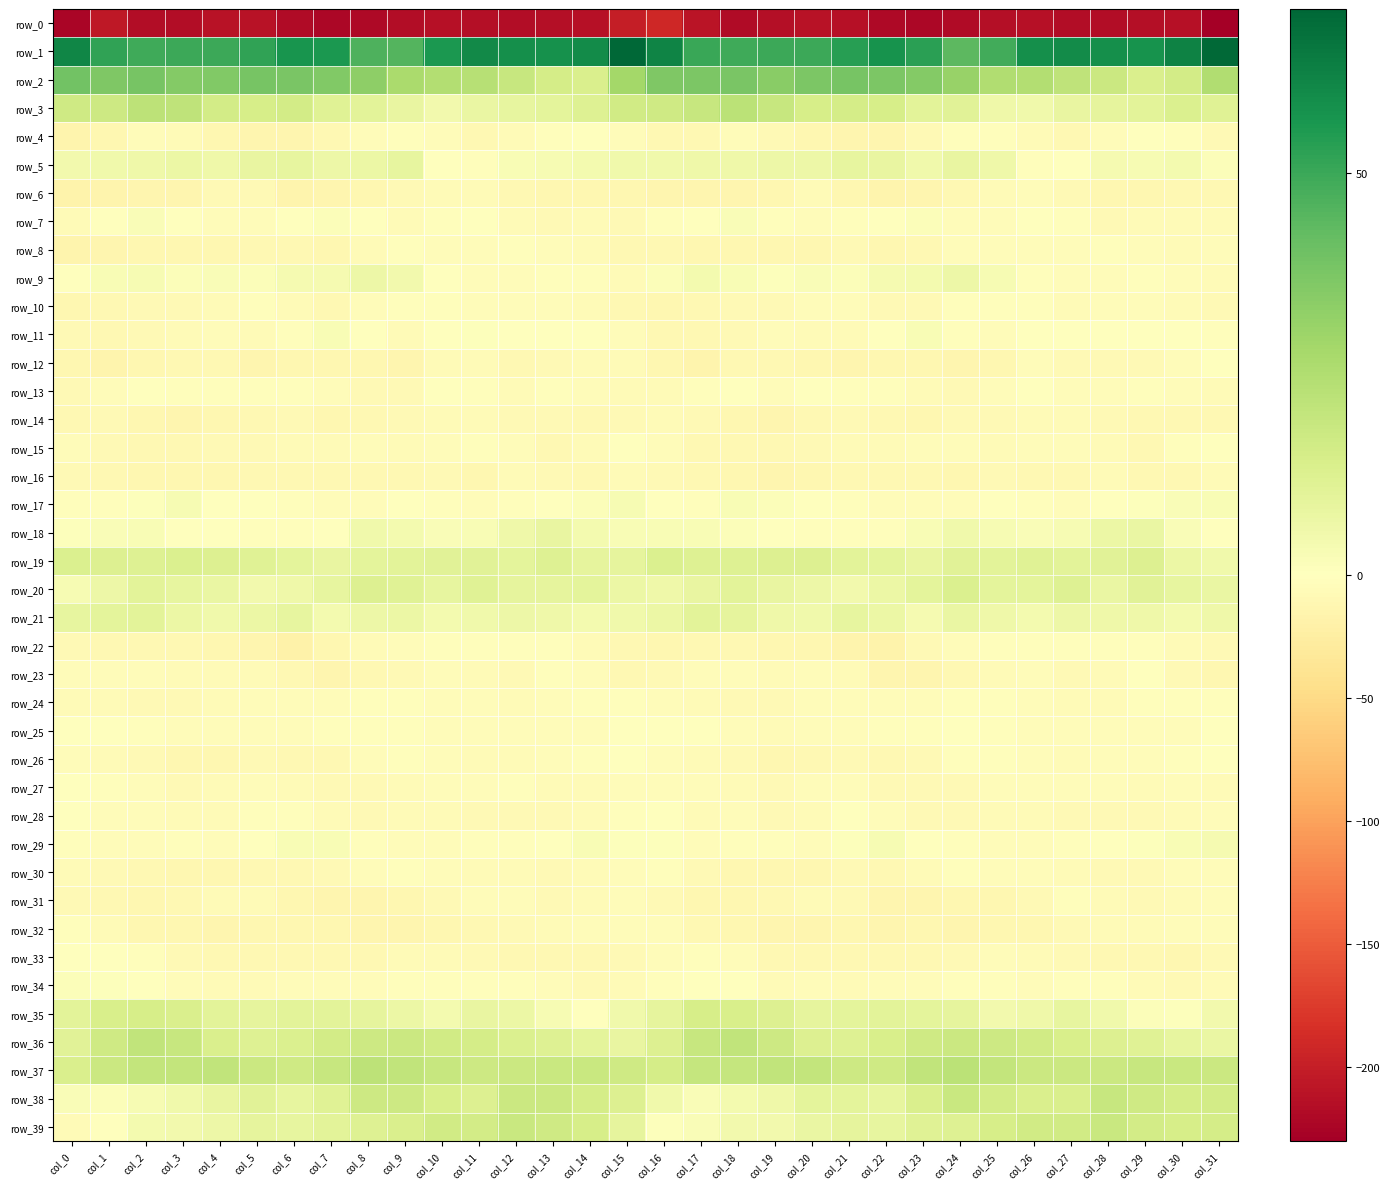

Reading right to left, list all the values displayed in this chart.

row_0: -230.2	-213.9	-214.4	-217.0	-216.1	-213.4	-214.7	-218.3	-222.7	-220.7	-213.4	-210.5	-215.0	-219.1	-210.0	-191.7	-200.5	-213.3	-215.1	-217.5	-214.9	-213.2	-216.0	-219.7	-222.9	-218.2	-211.5	-211.3	-217.4	-217.1	-206.4	-223.2
row_1: 69.7	62.4	57.3	58.3	59.4	58.8	48.9	43.9	52.8	57.2	53.7	49.9	49.7	49.0	50.4	62.1	70.4	59.8	57.8	58.3	60.1	56.1	45.4	46.3	55.8	56.7	51.7	49.7	49.6	49.2	51.7	61.3
row_2: 24.8	15.8	13.4	17.9	21.4	24.3	25.2	30.9	35.5	37.2	38.2	37.3	34.4	37.9	37.0	36.6	28.2	13.7	15.2	18.8	23.5	24.2	26.8	33.3	35.9	37.8	38.3	35.8	35.3	38.2	36.7	39.4
row_3: 11.2	12.7	10.2	8.9	8.1	5.1	6.0	10.8	10.0	14.7	15.1	14.6	19.1	22.0	19.1	16.9	16.4	12.0	9.8	8.3	7.5	4.6	8.1	10.4	11.4	15.7	14.6	15.7	20.9	21.5	17.4	16.8
row_4: -7.3	-2.6	-1.2	-4.1	-9.2	-6.2	-2.8	-3.1	-7.9	-12.7	-13.6	-12.1	-8.0	-4.3	-9.1	-10.8	-4.9	-1.4	-1.9	-6.3	-9.5	-4.0	-2.5	-4.4	-10.2	-13.5	-13.1	-10.9	-5.9	-5.0	-12.4	-16.1
row_5: 1.5	4.3	3.2	3.6	-0.6	-2.6	5.9	8.1	5.3	8.1	8.5	6.5	6.3	5.7	5.9	5.2	5.2	4.2	3.2	2.6	-2.5	-0.2	8.4	6.8	6.1	8.7	8.1	5.8	6.6	5.9	5.4	4.9
row_6: -9.1	-10.1	-12.4	-11.1	-7.5	-5.2	-6.8	-9.9	-12.9	-15.3	-10.9	-6.5	-11.6	-13.4	-13.8	-14.0	-11.6	-11.0	-12.5	-9.9	-6.2	-5.7	-7.6	-11.1	-14.0	-14.9	-7.9	-7.9	-12.9	-13.6	-14.6	-16.5
row_7: -6.9	-6.8	-6.0	-8.1	-3.6	-1.0	-5.1	-4.2	1.5	-0.3	-2.8	-5.0	-2.5	1.9	0.5	-3.1	-8.3	-6.0	-7.2	-7.1	-1.5	-2.4	-6.0	-1.5	1.2	-1.1	-3.9	-4.3	-0.6	1.8	-1.7	-6.4
row_8: -5.3	-6.8	-4.6	-3.4	-3.6	-4.8	-3.8	-3.9	-10.0	-12.2	-8.7	-10.9	-12.1	-11.4	-11.5	-9.9	-9.9	-6.0	-4.4	-3.0	-4.2	-4.8	-3.2	-5.8	-12.2	-10.0	-9.4	-11.3	-11.7	-11.7	-13.1	-15.4
row_9: -7.0	-5.2	-2.7	-4.0	-5.2	-2.1	3.3	6.3	4.3	3.8	1.6	2.1	1.0	2.3	4.0	1.3	-5.7	-3.5	-3.4	-4.5	-4.8	0.1	4.6	6.1	3.8	3.3	1.6	1.7	1.5	3.0	2.6	-0.6
row_10: -8.2	-6.9	-4.3	-3.7	-5.5	-2.5	-2.2	-2.9	-8.8	-8.2	-3.7	-3.9	-7.8	-8.3	-9.0	-11.2	-9.6	-5.8	-3.7	-4.9	-4.5	-1.8	-2.7	-4.1	-10.4	-5.9	-3.0	-5.7	-7.9	-8.2	-10.3	-11.9
row_11: -2.4	-0.8	-0.4	-1.2	0.0	0.5	-4.8	-2.5	2.5	-1.2	-6.4	-6.2	-4.8	-7.6	-9.6	-10.0	-4.6	-0.4	-0.6	-1.3	1.0	-1.1	-5.6	0.3	2.3	-3.5	-7.0	-5.2	-5.5	-8.2	-9.5	-7.7
row_12: -1.6	-4.7	-7.8	-8.4	-7.6	-4.9	-11.4	-12.9	-11.6	-11.4	-13.4	-12.2	-10.0	-10.2	-14.6	-11.8	-5.5	-6.8	-7.5	-9.3	-5.5	-6.8	-13.3	-11.7	-11.9	-11.5	-13.9	-10.8	-10.0	-11.5	-14.5	-11.2
row_13: -5.7	-4.0	-2.5	-5.2	-4.8	-0.1	-4.9	-8.0	-6.4	-3.1	-2.5	-1.5	-3.7	-1.4	-2.8	-6.4	-6.8	-3.6	-2.6	-6.6	-2.4	-0.8	-7.2	-7.5	-5.0	-2.8	-1.8	-2.4	-3.3	-0.8	-4.7	-7.3
row_14: -9.6	-9.5	-9.0	-8.9	-6.7	-5.8	-8.0	-8.5	-10.8	-9.7	-8.5	-10.2	-13.8	-12.5	-8.1	-6.3	-8.8	-9.6	-8.6	-8.5	-5.7	-6.7	-8.4	-9.1	-11.1	-8.5	-9.0	-11.5	-14.1	-10.9	-8.0	-9.3
row_15: -0.3	-3.3	-9.1	-6.4	-3.8	-3.8	-6.1	-4.4	-4.6	-5.9	-6.8	-7.9	-9.6	-10.1	-9.5	-4.7	-1.4	-5.8	-9.1	-4.8	-3.4	-4.7	-6.0	-3.8	-5.4	-5.7	-7.5	-8.3	-9.8	-10.5	-8.4	-4.0
row_16: -5.7	-9.0	-9.2	-6.0	-10.1	-9.8	-8.3	-10.9	-10.1	-10.3	-9.0	-10.9	-12.9	-12.5	-10.7	-7.3	-6.3	-9.9	-7.8	-6.9	-11.1	-8.2	-9.4	-10.5	-10.5	-9.3	-9.7	-11.9	-12.5	-12.1	-9.6	-7.5
row_17: 2.2	1.8	1.0	-0.5	-4.3	-3.0	-0.9	-4.4	-4.1	-4.1	-1.8	-0.9	1.5	2.5	-2.0	-1.2	2.9	1.3	0.5	-2.0	-4.4	-1.9	-1.5	-4.9	-3.8	-3.4	-1.4	-0.2	2.9	0.8	-2.2	-1.9
row_18: -1.6	2.1	7.3	7.0	3.2	2.2	3.2	5.0	2.5	-2.4	-3.0	-2.0	-0.7	1.5	2.4	2.4	2.3	4.0	7.9	5.6	2.6	2.1	4.2	5.0	0.1	-3.0	-2.9	-1.3	-0.1	2.4	2.0	0.9
row_19: 5.3	6.8	12.1	10.5	10.3	11.0	10.3	10.6	7.9	9.4	10.3	12.4	12.5	12.1	11.8	13.0	8.9	9.0	11.8	9.8	10.8	11.0	10.4	9.7	8.1	9.6	11.2	12.5	12.8	11.6	12.2	12.9
row_20: 7.3	8.4	10.5	7.4	11.7	9.6	9.4	12.9	9.6	6.7	4.7	6.4	8.1	10.1	8.1	5.8	6.7	9.6	8.9	8.8	11.5	8.5	11.1	12.2	8.4	5.7	4.9	7.3	8.7	10.0	6.2	3.3
row_21: 5.9	4.3	5.6	6.0	6.4	4.1	5.7	7.7	3.6	6.7	8.3	5.5	5.8	9.2	10.1	6.8	5.1	4.4	5.8	6.4	5.2	4.3	6.8	6.5	3.9	8.3	7.1	5.1	7.0	10.0	9.4	8.7
row_22: -7.5	-7.0	-2.6	-2.8	-2.6	-3.0	-3.5	-5.0	-7.8	-17.7	-14.7	-12.3	-11.7	-9.4	-10.0	-11.7	-10.3	-5.5	-2.3	-2.9	-2.9	-2.8	-4.2	-5.5	-11.2	-18.2	-13.0	-12.4	-10.5	-9.6	-10.3	-8.2
row_23: -12.0	-7.5	-0.8	-6.7	-8.7	-5.1	-6.6	-9.2	-12.6	-13.2	-6.9	-5.2	-6.4	-5.2	-4.6	-7.6	-10.2	-4.0	-2.0	-9.0	-7.1	-5.2	-7.6	-10.2	-13.7	-10.8	-5.8	-5.5	-6.2	-5.1	-5.1	-4.9
row_24: -3.1	-2.3	-3.2	-5.9	-5.6	-4.2	-3.3	-3.3	-4.0	-5.1	-5.0	-4.6	-8.1	-8.9	-6.3	-4.5	-2.7	-1.9	-4.7	-6.4	-4.9	-3.9	-3.3	-3.6	-4.3	-5.4	-4.7	-5.6	-8.8	-8.3	-6.2	-6.4
row_25: -0.0	-4.1	-5.0	-4.4	-4.7	-4.3	-3.1	-1.7	-2.4	-3.4	-5.3	-4.4	-5.7	-4.1	-1.3	0.4	-0.7	-4.5	-5.2	-4.5	-4.8	-3.8	-2.4	-2.2	-2.0	-4.8	-4.9	-4.7	-5.2	-3.4	-0.4	-1.2
row_26: -1.5	-2.0	-3.9	-5.0	-5.6	-5.4	-3.2	-2.5	-7.3	-10.7	-7.6	-9.9	-11.8	-8.7	-6.7	-5.2	-1.4	-2.7	-4.2	-5.5	-5.5	-4.8	-2.7	-3.7	-9.6	-9.4	-8.0	-11.1	-11.0	-7.5	-5.5	-3.9
row_27: -6.0	-4.4	-7.2	-4.0	-4.2	-4.9	-4.6	-7.6	-7.8	-7.7	-4.3	-5.2	-7.5	-6.1	-3.6	-4.6	-4.1	-5.6	-6.0	-3.5	-4.7	-4.8	-5.4	-8.5	-7.4	-6.5	-4.3	-6.1	-7.7	-4.6	-2.5	-0.5
row_28: -4.3	-5.7	-8.3	-7.7	-8.9	-6.2	-6.3	-8.4	-8.3	-4.5	-1.8	-5.6	-7.3	-4.7	-6.0	-1.7	-2.6	-6.9	-7.4	-8.4	-7.8	-6.1	-7.0	-8.8	-7.1	-3.0	-2.8	-6.9	-6.2	-5.2	-4.9	-1.3
row_29: 3.4	2.7	1.0	-1.4	-3.0	-4.4	-5.3	-3.6	0.5	3.2	0.7	-3.7	-3.1	-3.0	-4.7	0.8	1.1	2.4	0.4	-2.0	-3.4	-5.2	-4.9	-2.3	2.3	2.6	-1.1	-4.1	-2.5	-4.2	-4.0	-2.1
row_30: -4.3	-5.1	-8.3	-7.2	-5.8	-5.2	-3.7	-3.4	-6.9	-10.4	-8.8	-10.9	-12.2	-10.9	-8.0	-3.5	-4.6	-5.8	-8.4	-6.3	-5.5	-4.9	-3.1	-4.7	-8.8	-9.5	-9.2	-11.8	-12.0	-10.1	-7.5	-6.0
row_31: -4.0	-5.6	-7.9	-6.3	-3.5	-7.2	-10.9	-11.4	-13.9	-13.7	-8.6	-6.4	-9.0	-11.2	-11.1	-7.5	-5.2	-6.2	-8.2	-4.6	-4.4	-8.9	-11.1	-12.6	-14.2	-12.1	-7.1	-7.1	-10.0	-11.7	-10.4	-7.5
row_32: -4.3	-4.4	-5.5	-7.2	-8.7	-11.4	-12.5	-13.3	-12.0	-13.0	-11.0	-12.6	-12.9	-11.4	-9.1	-4.9	-3.7	-4.0	-6.5	-7.6	-9.9	-11.7	-12.8	-13.3	-12.3	-12.0	-11.6	-13.0	-12.0	-11.1	-7.0	-3.0
row_33: -7.5	-10.9	-9.8	-9.6	-8.5	-6.5	-5.3	-8.8	-10.2	-9.4	-9.1	-9.7	-10.2	-4.1	-2.6	-4.5	-7.6	-10.4	-9.4	-9.5	-7.9	-5.5	-6.2	-9.7	-9.9	-9.1	-9.5	-10.0	-8.5	-2.8	-1.2	0.5
row_34: -5.6	-8.7	-6.6	-3.0	-2.6	-3.9	-3.0	-3.5	-5.1	-4.4	-5.6	-5.1	-6.7	-0.6	-0.0	-3.0	-5.6	-8.4	-5.2	-2.0	-3.6	-3.6	-2.8	-4.0	-5.2	-4.2	-5.7	-5.8	-4.9	0.4	0.8	1.1
row_35: 4.5	1.0	1.5	5.4	8.4	5.5	4.9	8.8	9.6	10.3	9.7	9.0	12.6	14.0	14.8	9.3	5.3	0.4	2.8	6.7	8.2	4.2	6.6	9.3	10.0	10.4	9.0	10.0	13.5	14.6	14.1	10.4
row_36: 7.6	8.6	11.2	12.4	14.0	16.0	17.5	17.8	16.8	13.9	11.9	12.3	17.2	20.7	19.0	12.6	8.2	9.5	11.8	12.7	15.0	16.4	18.1	17.2	15.8	13.0	11.6	13.7	19.2	20.6	17.0	10.9
row_37: 17.8	18.5	18.9	17.7	17.9	17.9	19.9	22.1	20.4	17.0	17.0	19.8	20.6	19.8	19.5	15.3	16.9	18.6	18.3	18.0	17.5	18.7	20.9	21.9	19.1	16.6	17.9	20.8	20.0	20.1	17.8	13.4
row_38: 15.5	15.1	17.0	19.1	13.7	13.4	15.7	18.3	13.4	8.3	9.9	9.9	6.0	3.9	2.1	5.5	12.4	15.1	18.1	18.0	12.4	14.2	17.2	17.1	11.0	8.4	10.7	8.2	5.2	2.8	1.2	2.0
row_39: 15.1	14.6	15.5	18.5	16.2	16.4	14.5	12.1	11.3	8.5	9.0	7.6	4.8	4.9	2.0	1.0	9.1	14.4	16.8	18.2	15.9	16.1	13.2	12.0	10.4	8.4	9.1	6.3	4.9	4.1	-0.7	-5.5